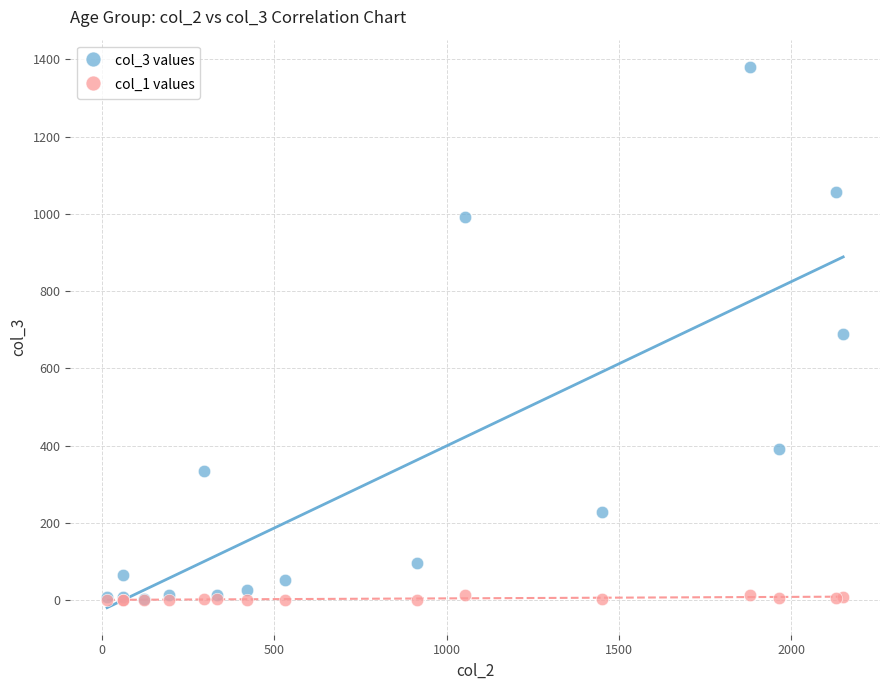

What are all the series names shown in the legend?

col_3 values, col_1 values